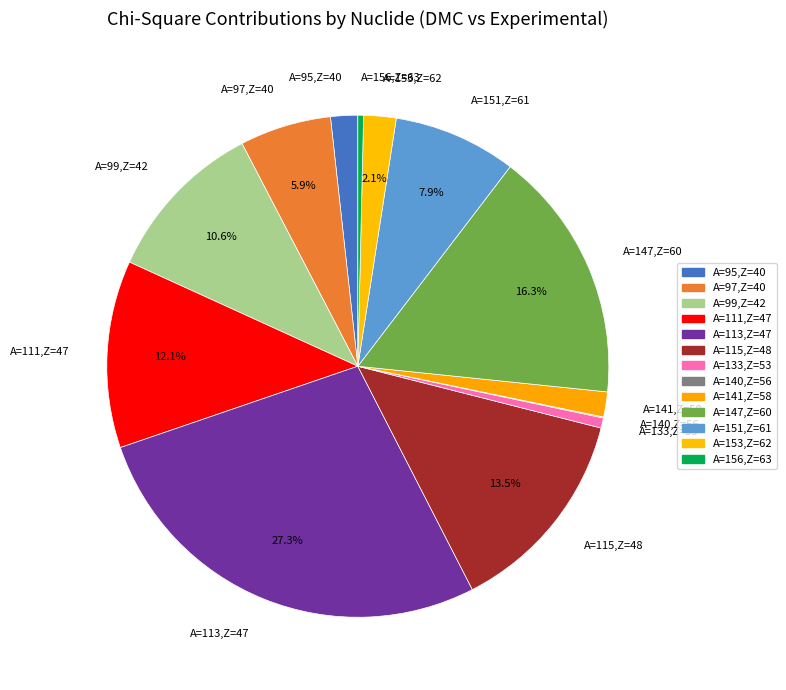

What is the largest slice in the pie chart?

A=113,Z=47